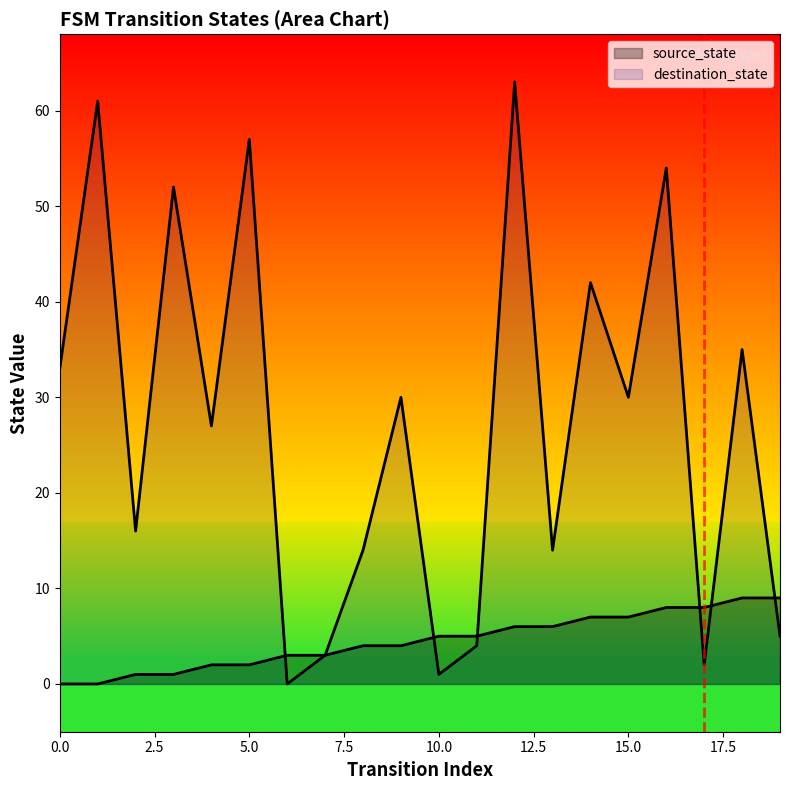

What is the difference between the destination_state values at 15 and 19?

25